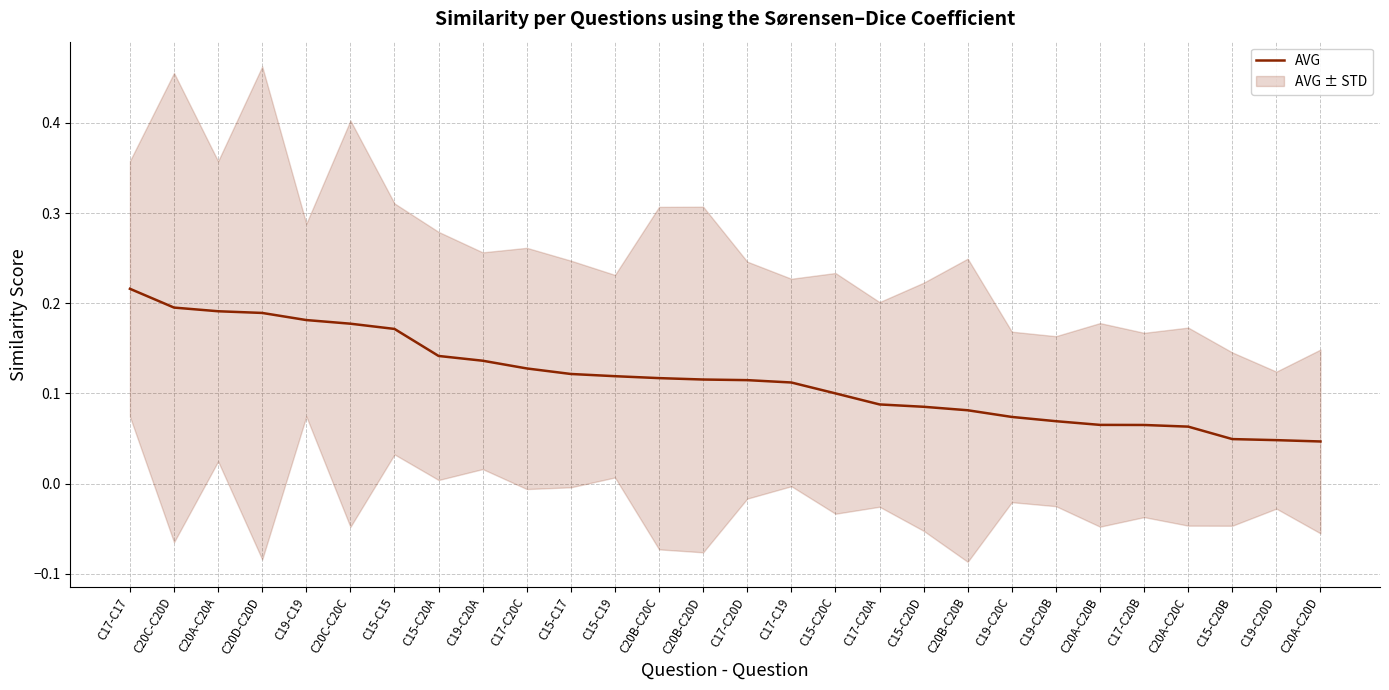

Reading left to right, transcribe all the data shown in this chart.

C17-C17=0.2	C20C-C20D=0.2	C20A-C20A=0.2	C20D-C20D=0.2	C19-C19=0.2	C20C-C20C=0.2	C15-C15=0.2	C15-C20A=0.1	C19-C20A=0.1	C17-C20C=0.1	C15-C17=0.1	C15-C19=0.1	C20B-C20C=0.1	C20B-C20D=0.1	C17-C20D=0.1	C17-C19=0.1	C15-C20C=0.1	C17-C20A=0.1	C15-C20D=0.1	C20B-C20B=0.1	C19-C20C=0.1	C19-C20B=0.1	C20A-C20B=0.1	C17-C20B=0.1	C20A-C20C=0.1	C15-C20B=0.0	C19-C20D=0.0	C20A-C20D=0.0